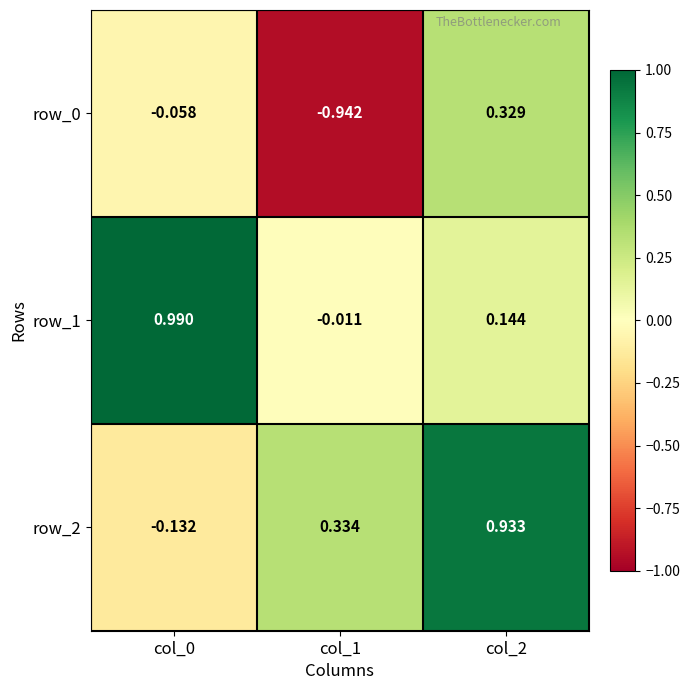

What is the smallest value displayed?

-0.9